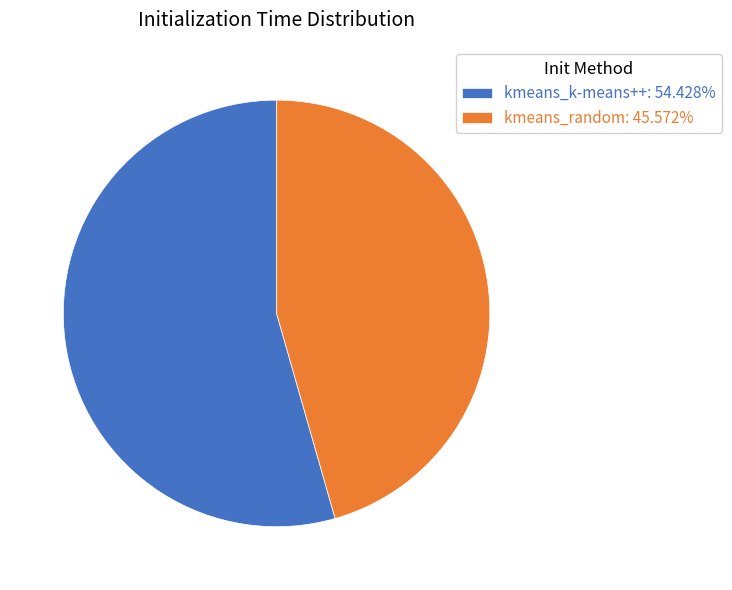

Is it true that kmeans_random is 46% of the pie?

True